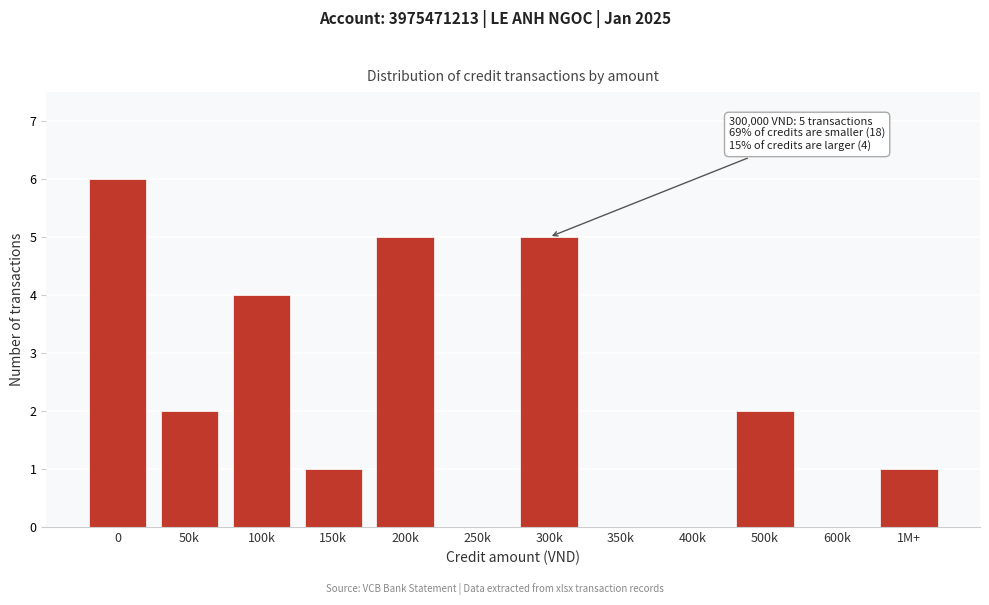

Reading left to right, what are all the values shown in this chart?

0=6	50k=2	100k=4	150k=1	200k=5	250k=0	300k=5	350k=0	400k=0	500k=2	600k=0	1M+=1